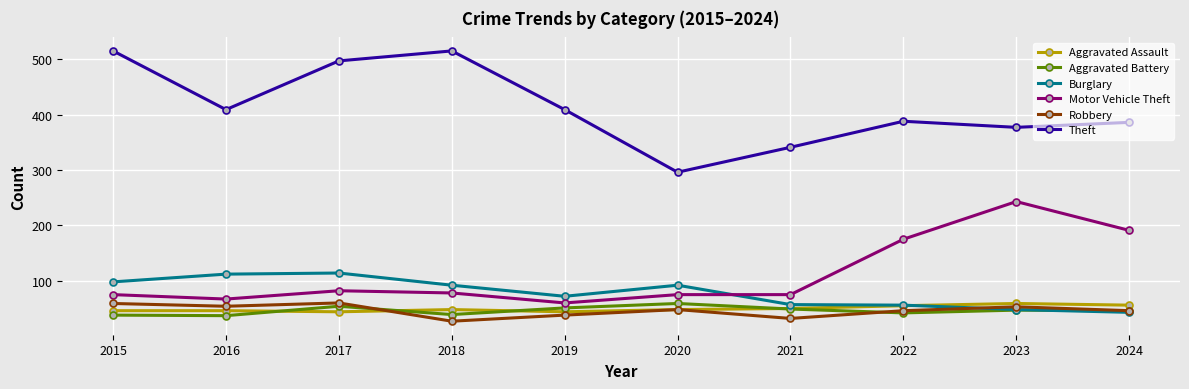

True or false: Motor Vehicle Theft and Theft intersect in this chart.

False